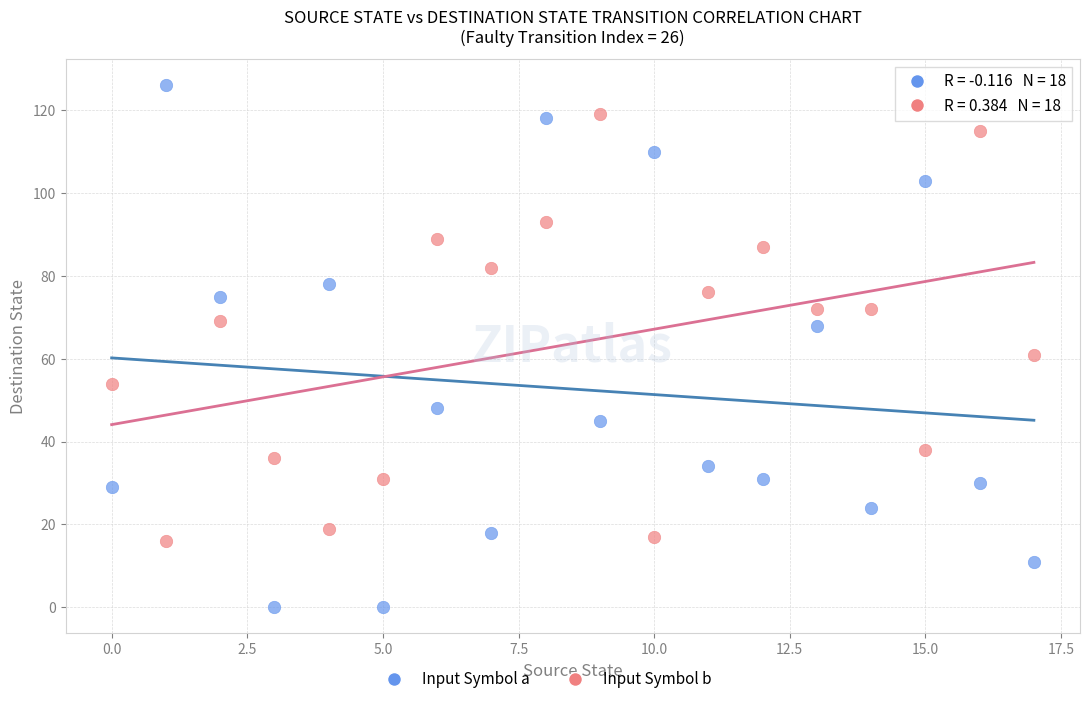

Across all data points, what is the range of Y values (max minus min)?

126